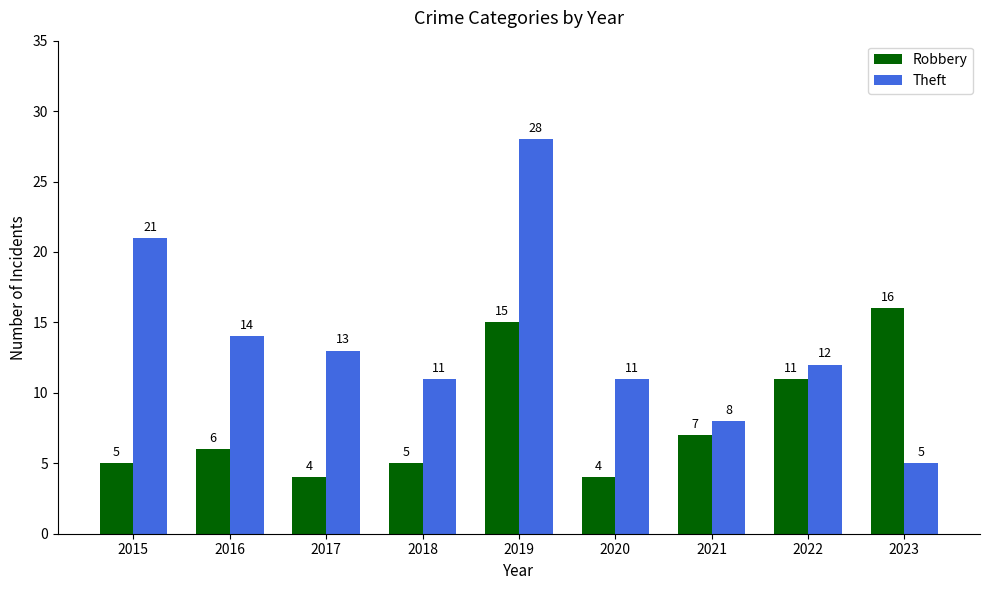

Rank the series by their average value, from highest to lowest.

Theft, Robbery